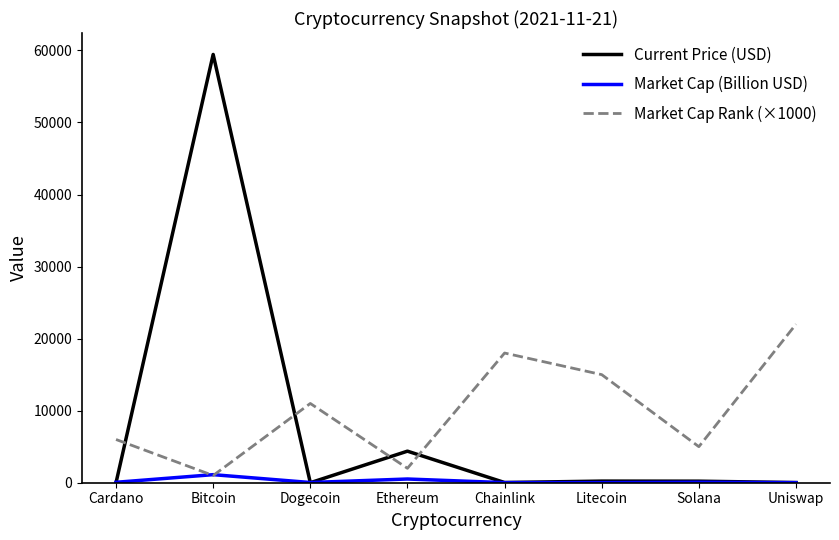

True or false: Market Cap Rank (×1000) has a value of 1000.0 at Bitcoin.

True